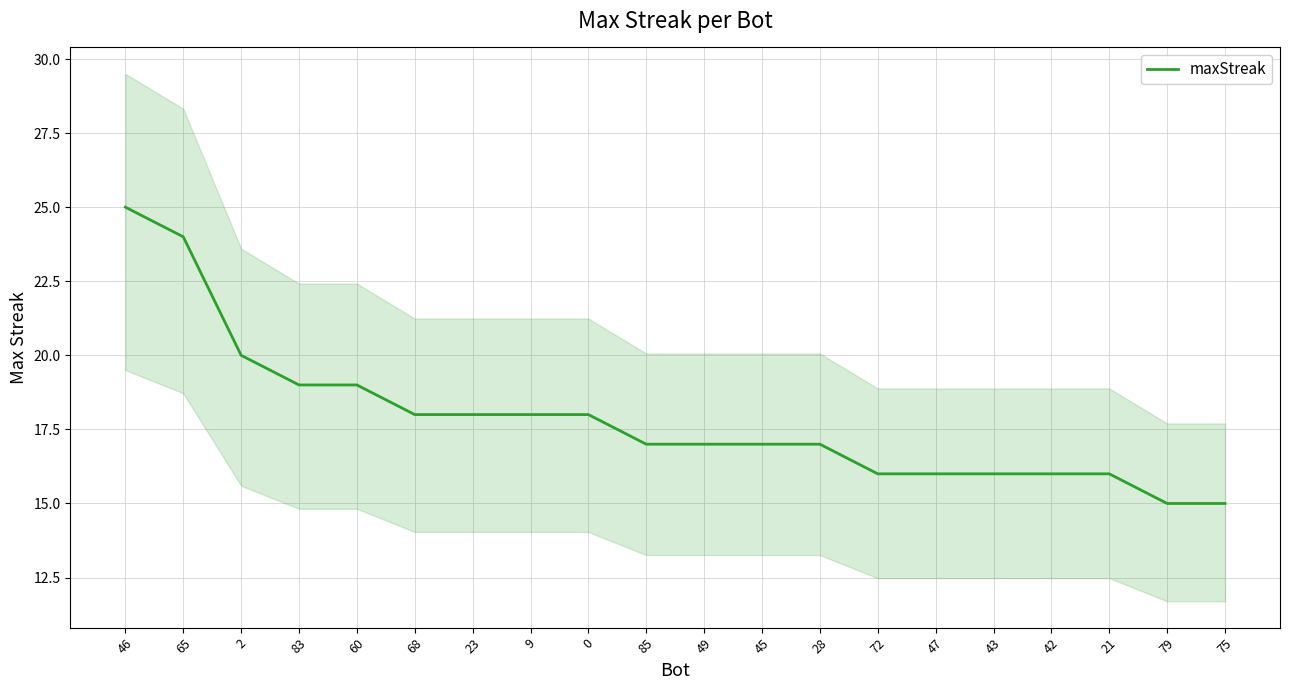

How many data points are less than 17?

7